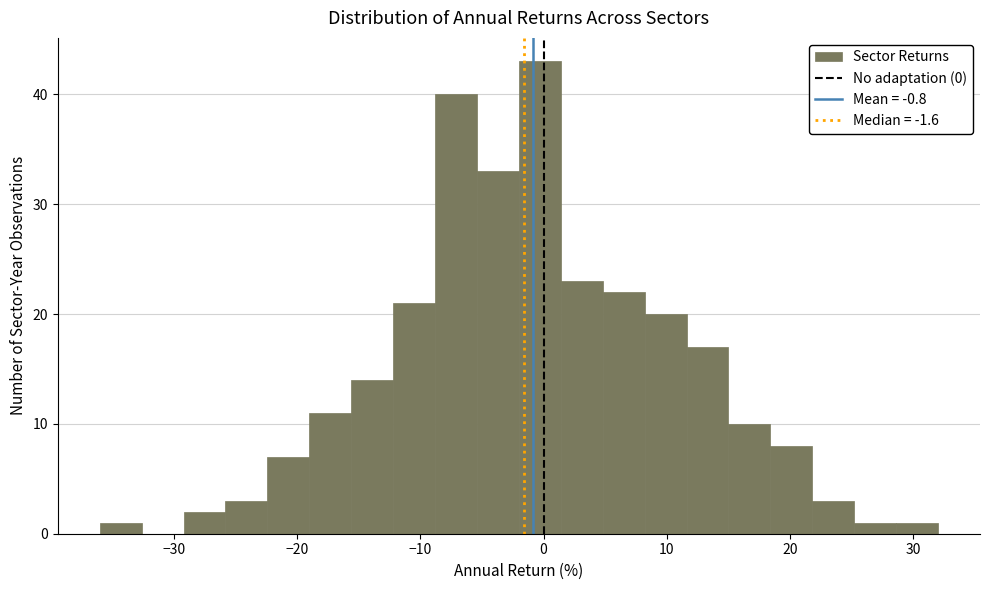

Around what value on the x-axis is the tallest bar? Give the approximate position of its centre, as read against the axis.

0